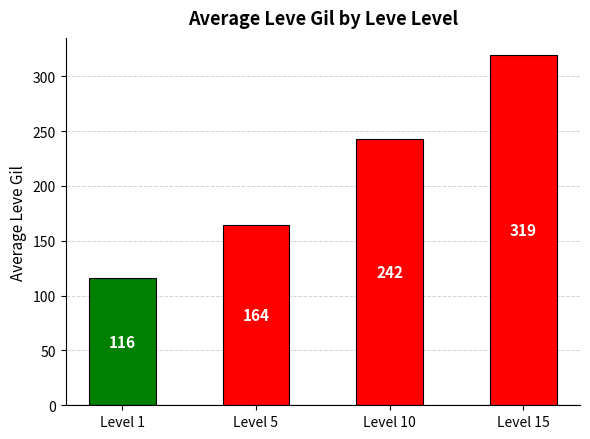

The chart shows a value of 116.2 at Level 1. True or false?

True